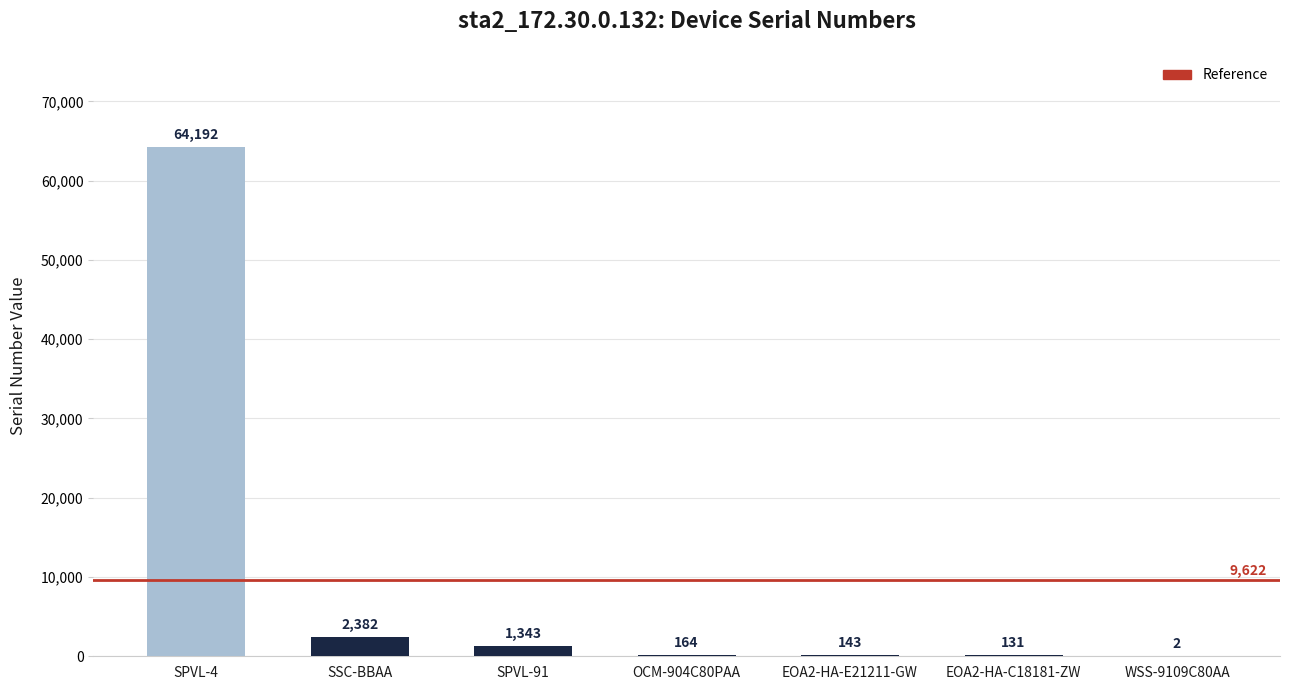

True or false: the data shows 2382 at SSC-BBAA.

True